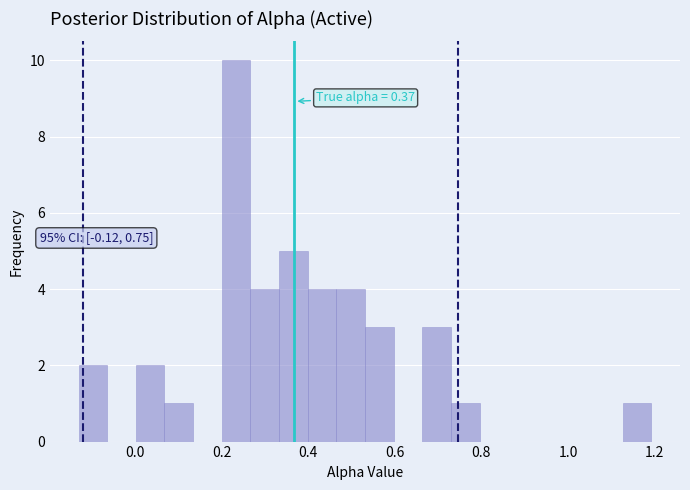

Read against the x-axis, roughly where is the centre of the tallest bar?

0.24